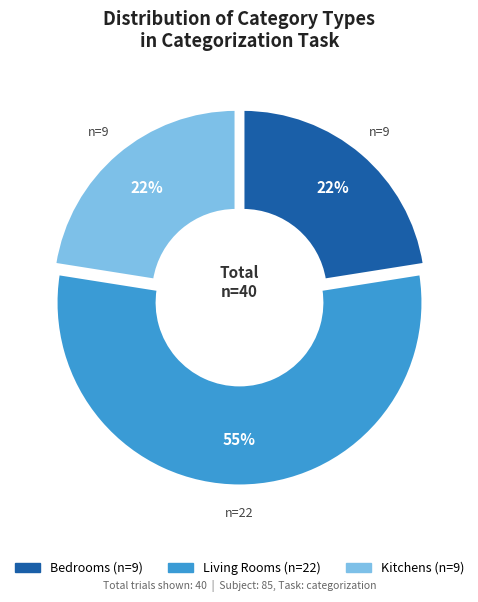

To the nearest percent, what is the average slice percentage?

33%